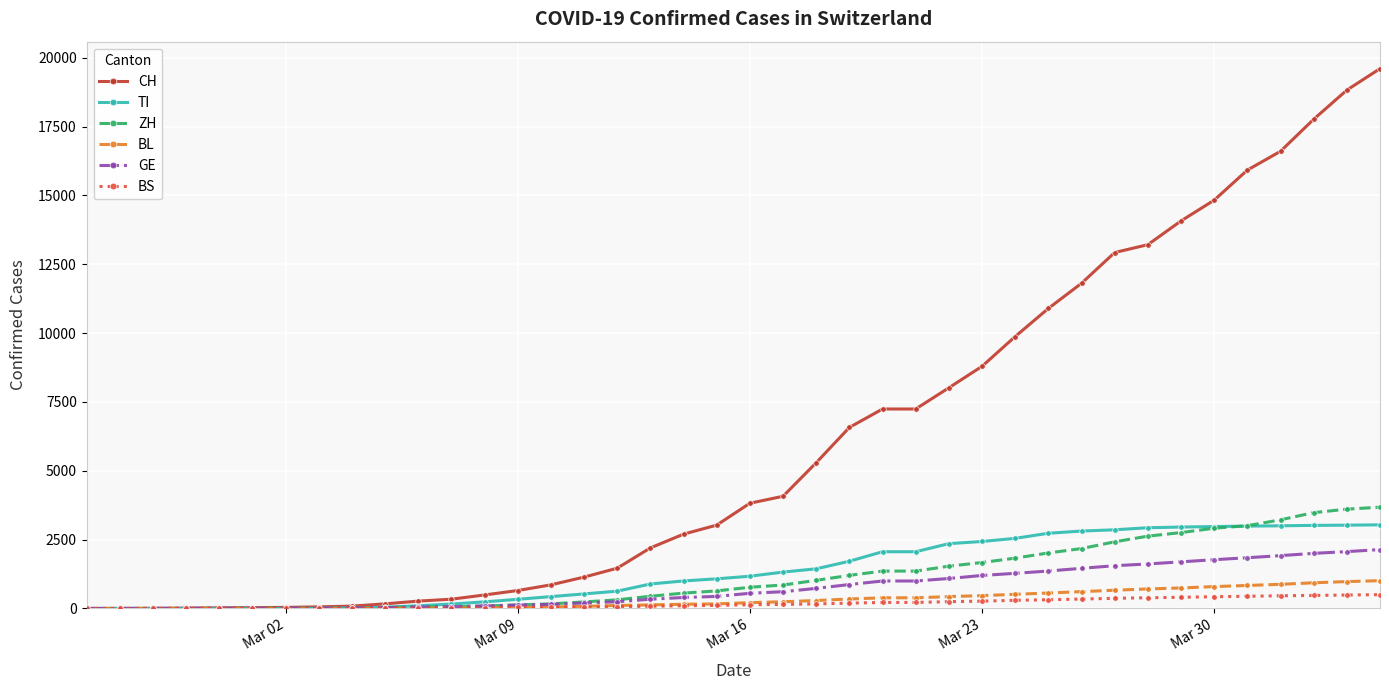

What is the greatest value displayed?

19606